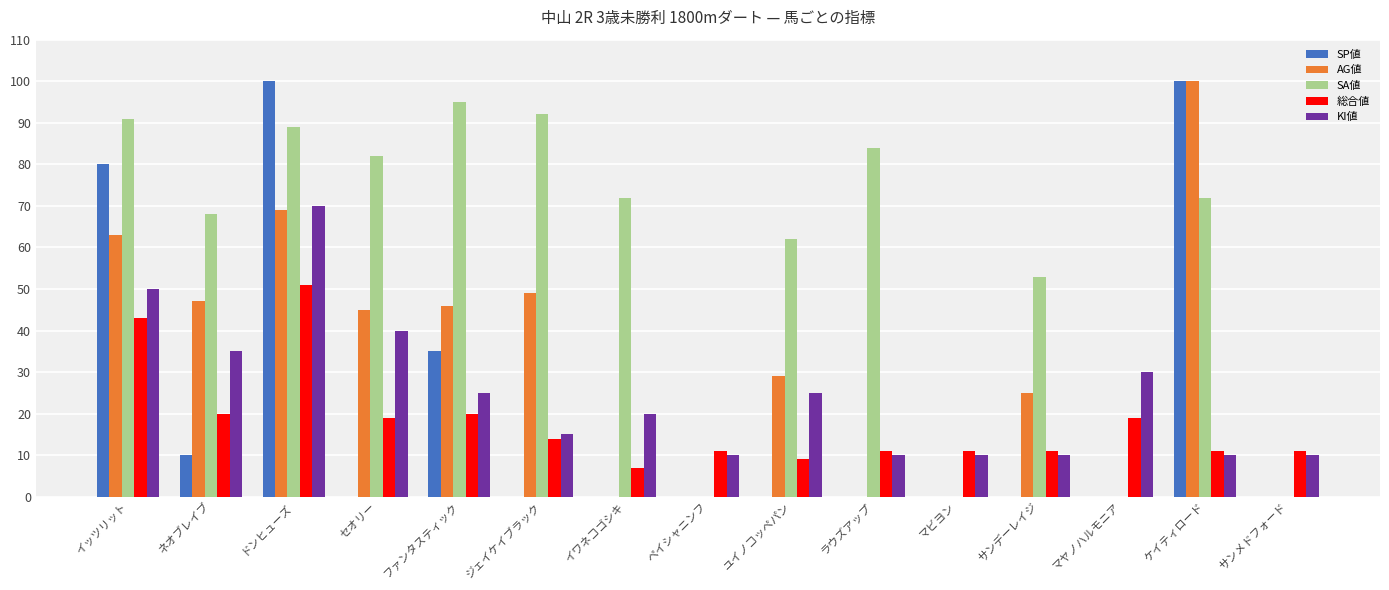

Reading left to right, list all the values displayed in this chart.

SP値: イッツリット=80	ネオブレイブ=10	ドンヒューズ=100	セオリー=0	ファンタスティック=35	ジェイケイブラック=0	イワネコゴシキ=0	ペイシャニンフ=0	ユイノコッペパン=0	ラウズアップ=0	マビヨン=0	サンデーレイジ=0	マヤノハルモニア=0	ケイティロード=100	サンメドフォード=0
AG値: イッツリット=63	ネオブレイブ=47	ドンヒューズ=69	セオリー=45	ファンタスティック=46	ジェイケイブラック=49	イワネコゴシキ=0	ペイシャニンフ=0	ユイノコッペパン=29	ラウズアップ=0	マビヨン=0	サンデーレイジ=25	マヤノハルモニア=0	ケイティロード=100	サンメドフォード=0
SA値: イッツリット=91	ネオブレイブ=68	ドンヒューズ=89	セオリー=82	ファンタスティック=95	ジェイケイブラック=92	イワネコゴシキ=72	ペイシャニンフ=0	ユイノコッペパン=62	ラウズアップ=84	マビヨン=0	サンデーレイジ=53	マヤノハルモニア=0	ケイティロード=72	サンメドフォード=0
総合値: イッツリット=43	ネオブレイブ=20	ドンヒューズ=51	セオリー=19	ファンタスティック=20	ジェイケイブラック=14	イワネコゴシキ=7	ペイシャニンフ=11	ユイノコッペパン=9	ラウズアップ=11	マビヨン=11	サンデーレイジ=11	マヤノハルモニア=19	ケイティロード=11	サンメドフォード=11
KI値: イッツリット=50	ネオブレイブ=35	ドンヒューズ=70	セオリー=40	ファンタスティック=25	ジェイケイブラック=15	イワネコゴシキ=20	ペイシャニンフ=10	ユイノコッペパン=25	ラウズアップ=10	マビヨン=10	サンデーレイジ=10	マヤノハルモニア=30	ケイティロード=10	サンメドフォード=10